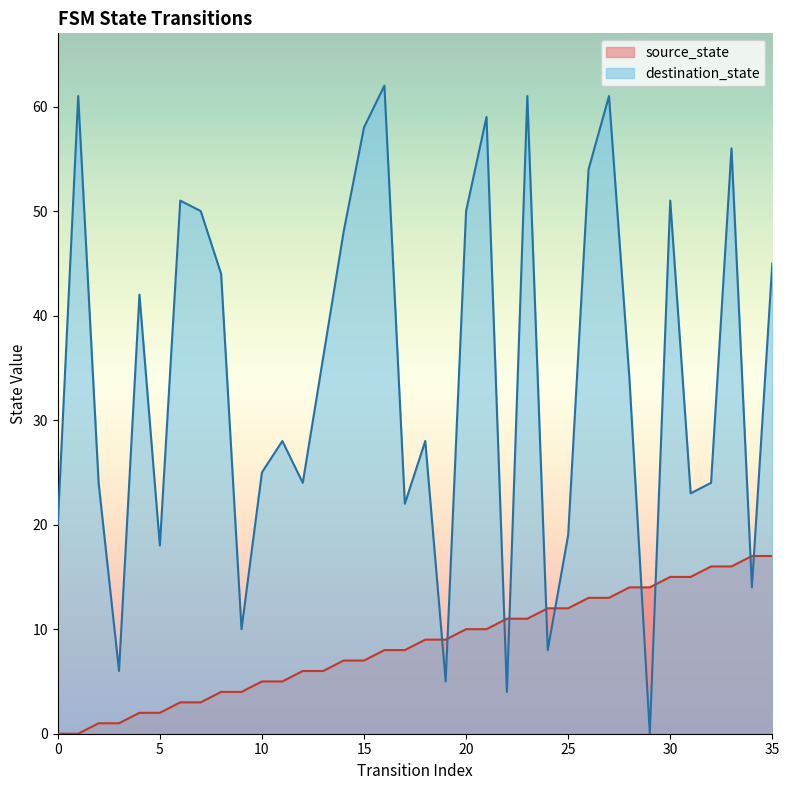

Rank the categories by destination_state value from lowest to highest.

29, 22, 19, 3, 24, 9, 34, 5, 25, 0, 17, 31, 2, 12, 32, 10, 11, 18, 28, 13, 4, 8, 35, 14, 7, 20, 6, 30, 26, 33, 15, 21, 1, 23, 27, 16